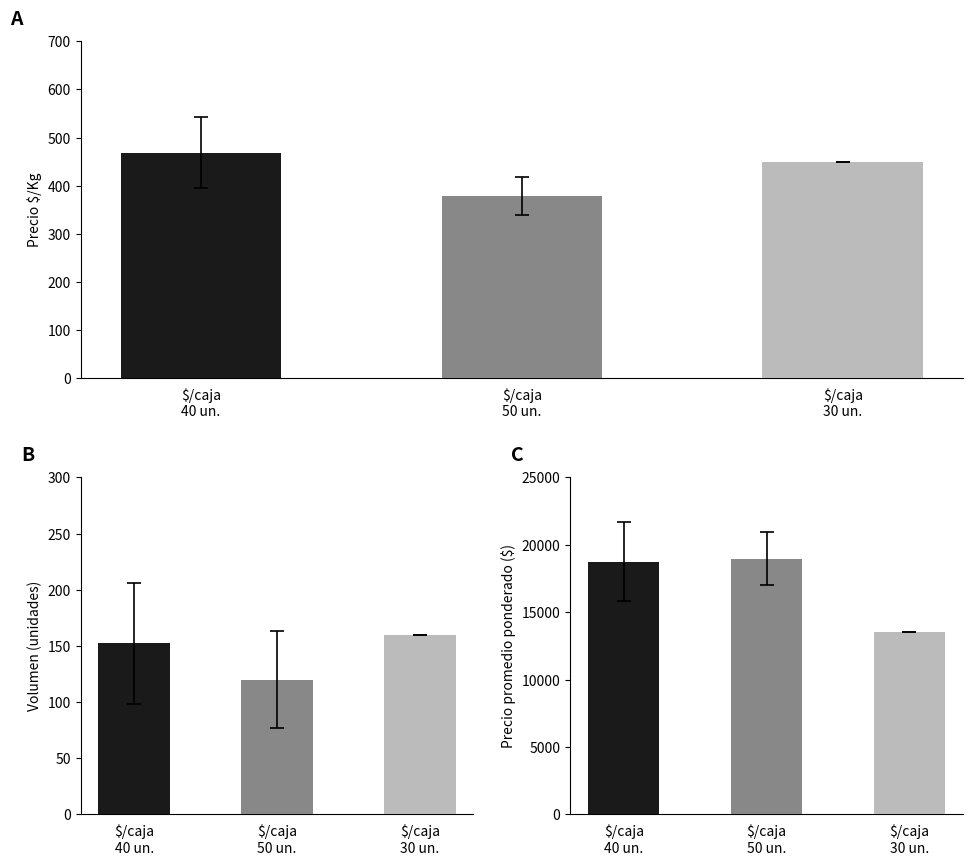

Which label corresponds to the largest value in the chart?

$/caja
50 un.